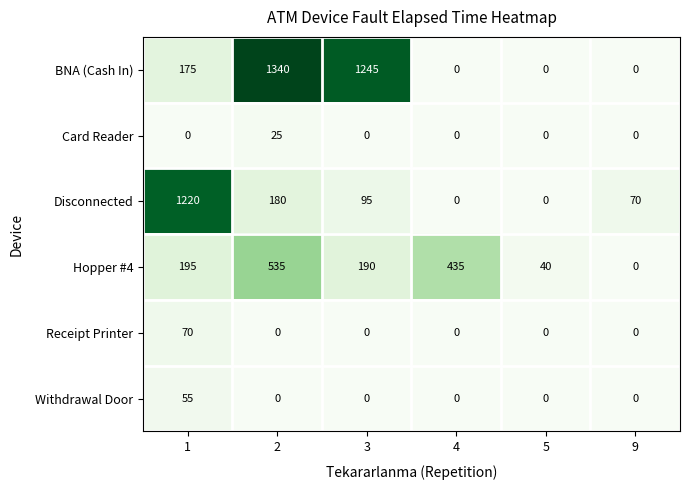

How many series are shown in this chart?

6